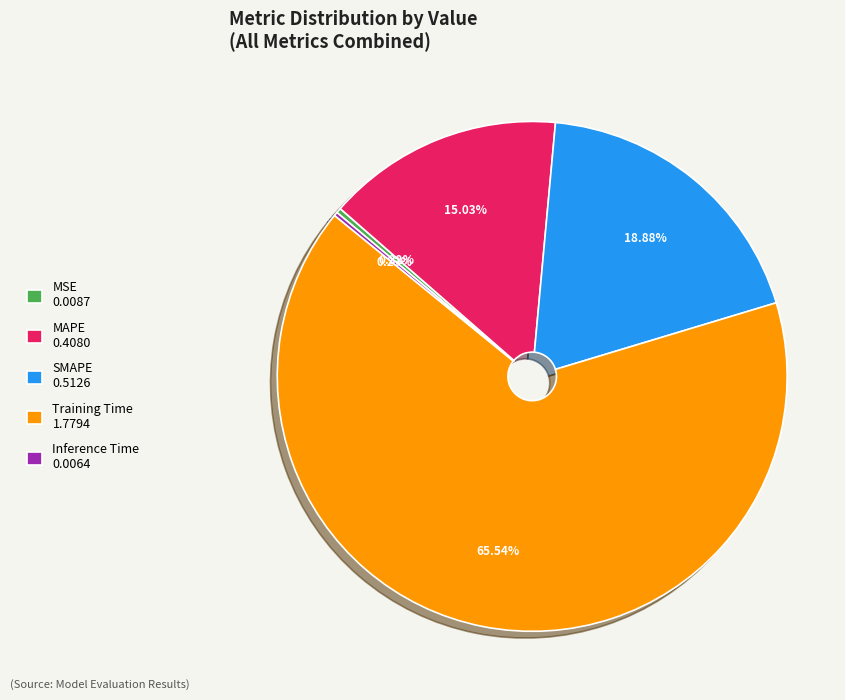

Is there any slice that represents more than half of the pie?

Yes